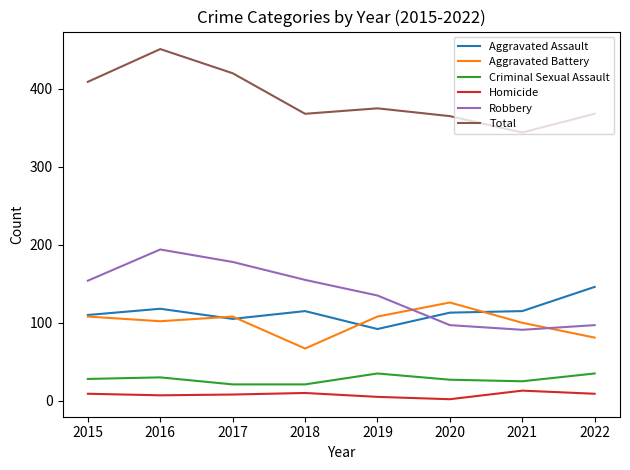

Is the value of Aggravated Battery at 2019 greater than the value of Homicide at 2021?

Yes